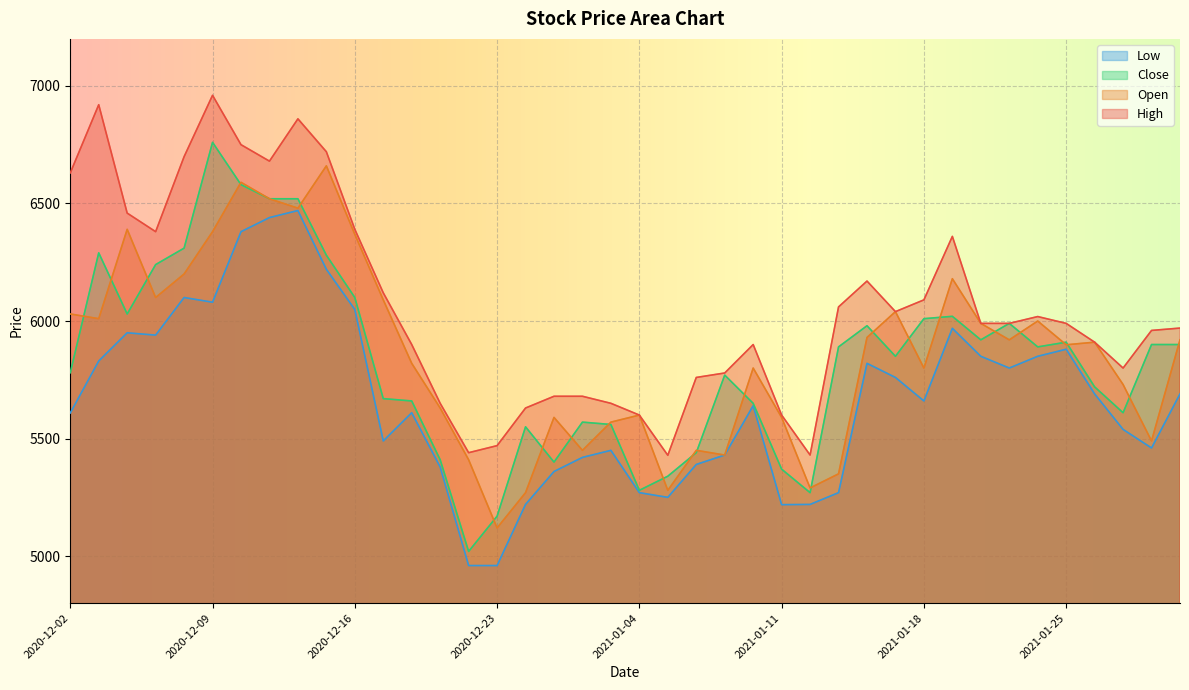

What are all the series names shown in the legend?

Low, Close, Open, High